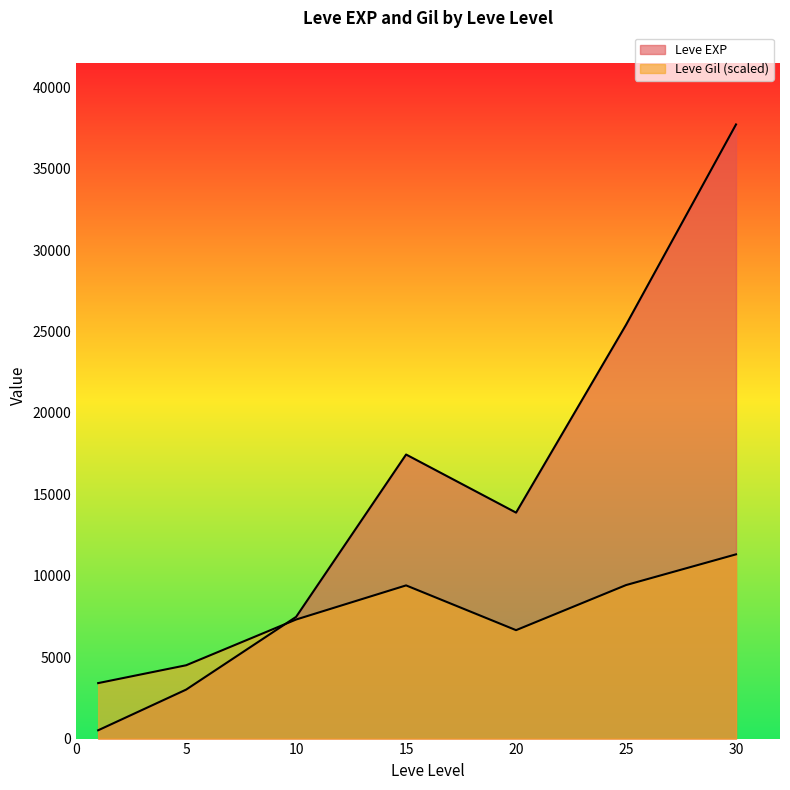

What are all the series names shown in the legend?

Leve EXP, Leve Gil